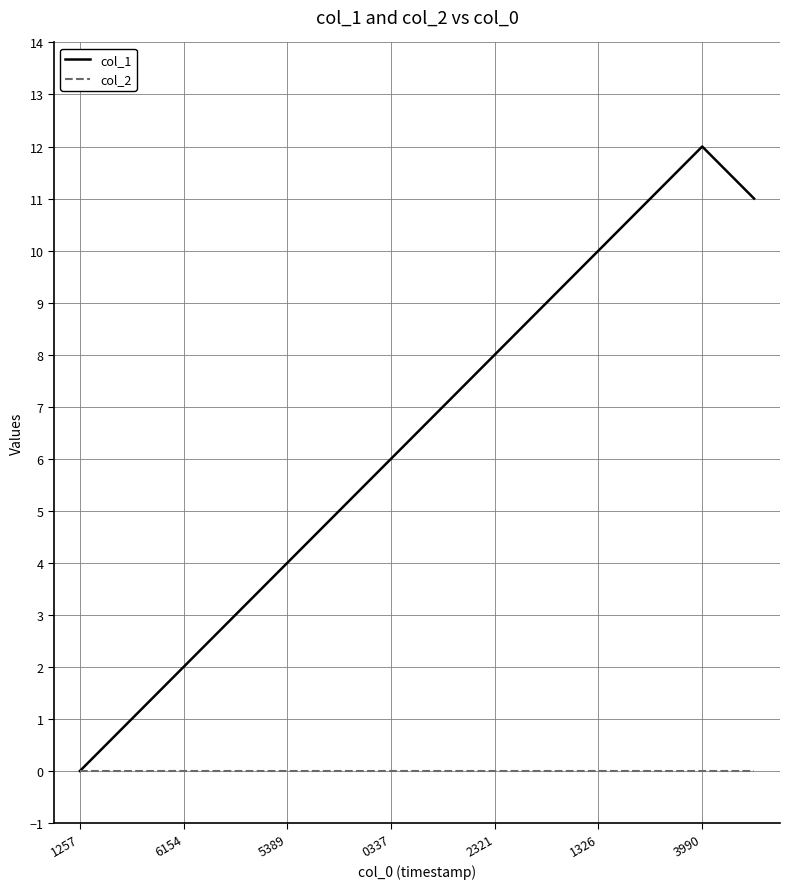

List the series in order of their overall mean, highest first.

col_1, col_2